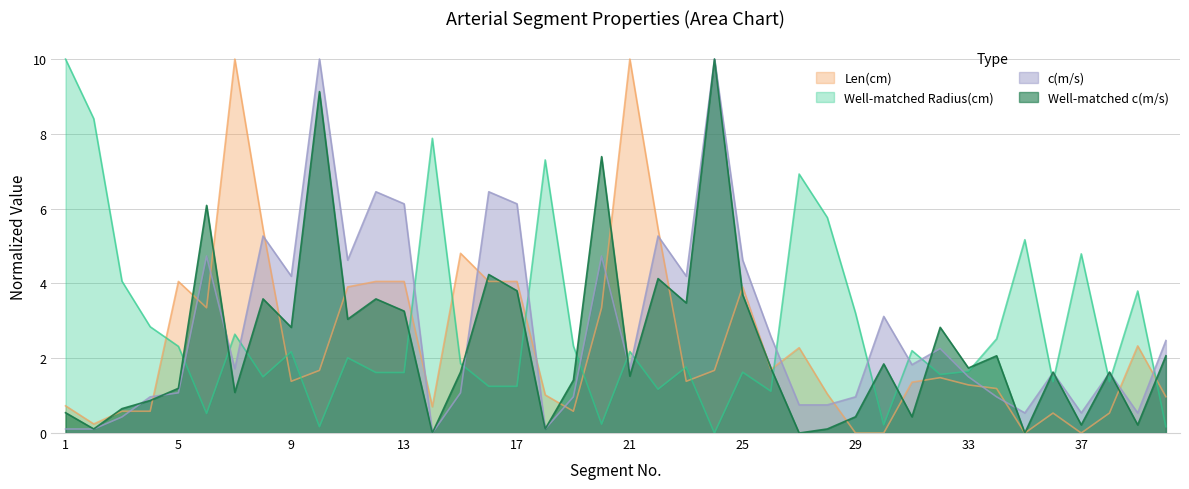

What is the spread (max minus min) of values at 9?

2.8